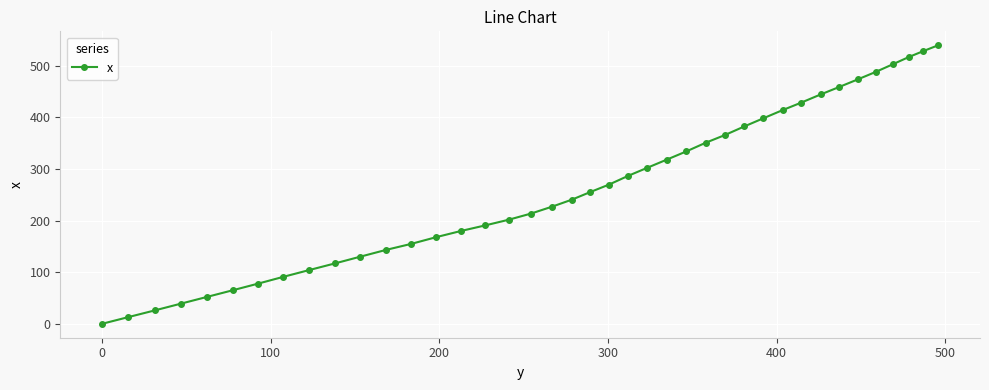

What is the average value?

262.3